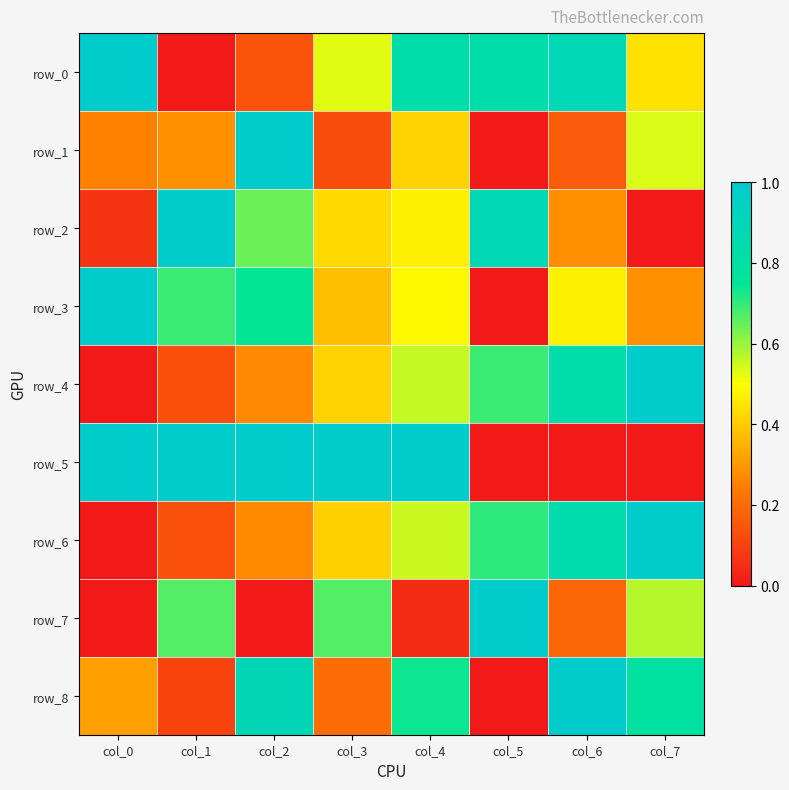

Is the value of row_1 at col_2 greater than the value of row_7 at col_0?

Yes